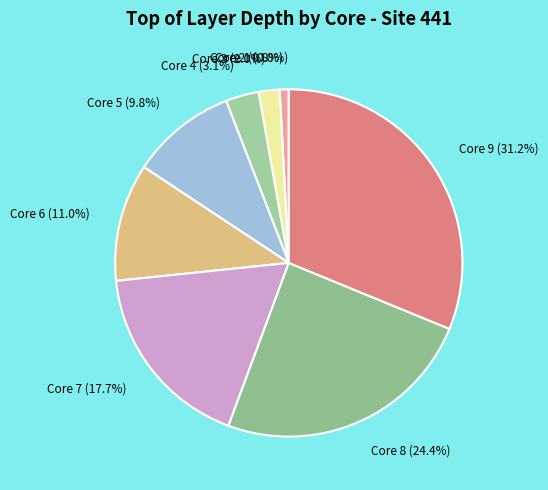

Is it true that Core 6 is 11% of the pie?

True